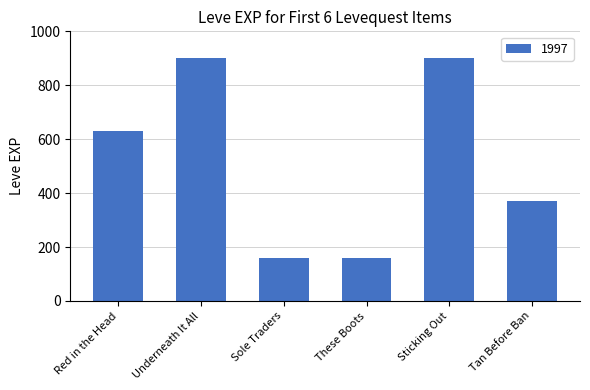

What is the difference between the second highest and minimum values?

740